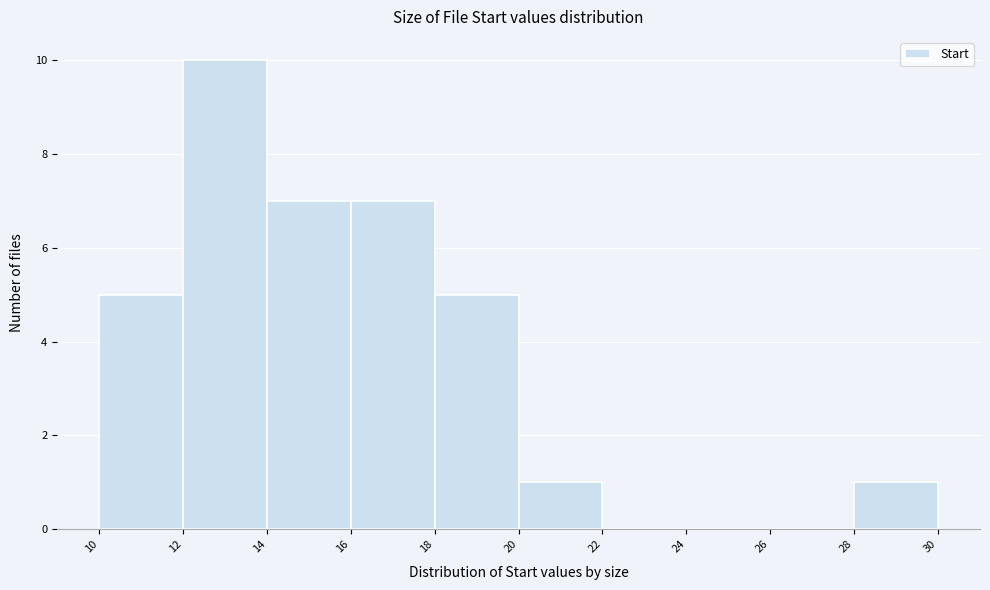

Reading left to right, list every bar in this chart as the range it spans on the x-axis followed by its height. The values are not printed on the chart, so give them approximately, as read against the axis.

10 to 12: 5
12 to 14: 10
14 to 16: 7
16 to 18: 7
18 to 20: 5
20 to 22: 1
22 to 24: 0
24 to 26: 0
26 to 28: 0
28 to 30: 1